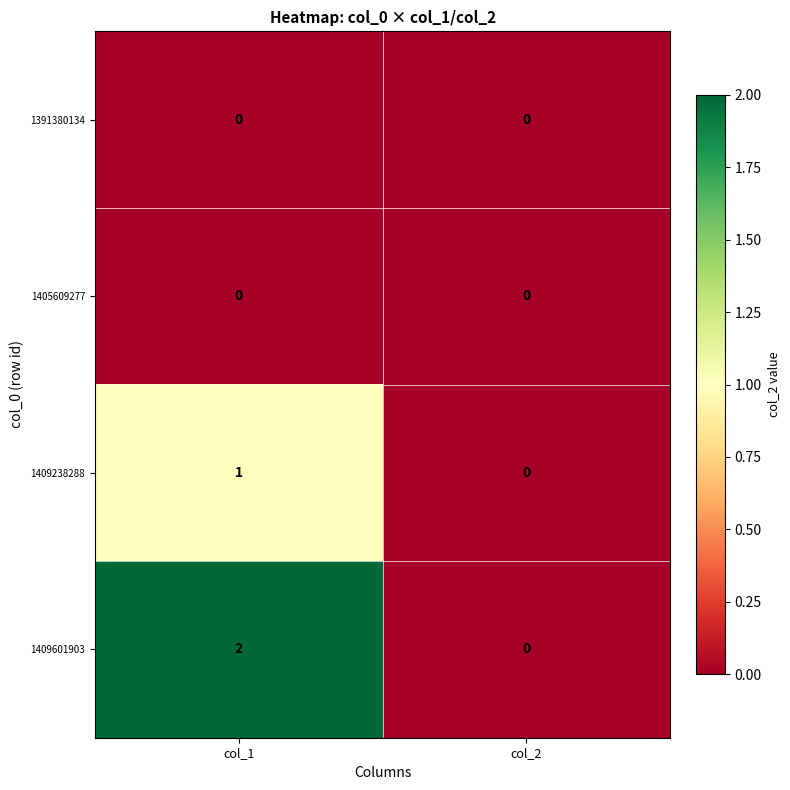

The 1391380134 series shows 0 at col_1. True or false?

True